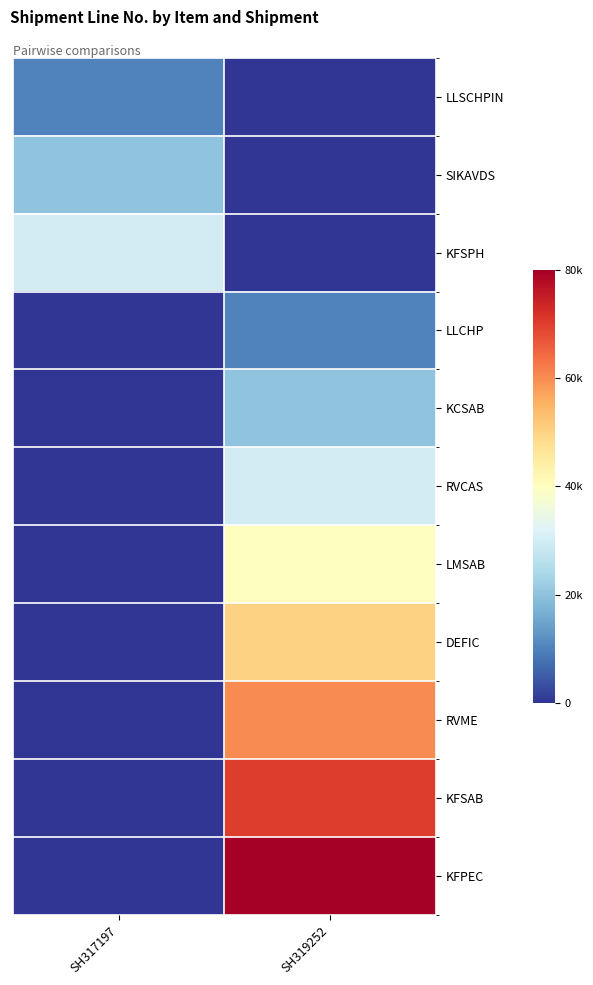

Which has a higher value, SH317197 or SH319252?

SH317197